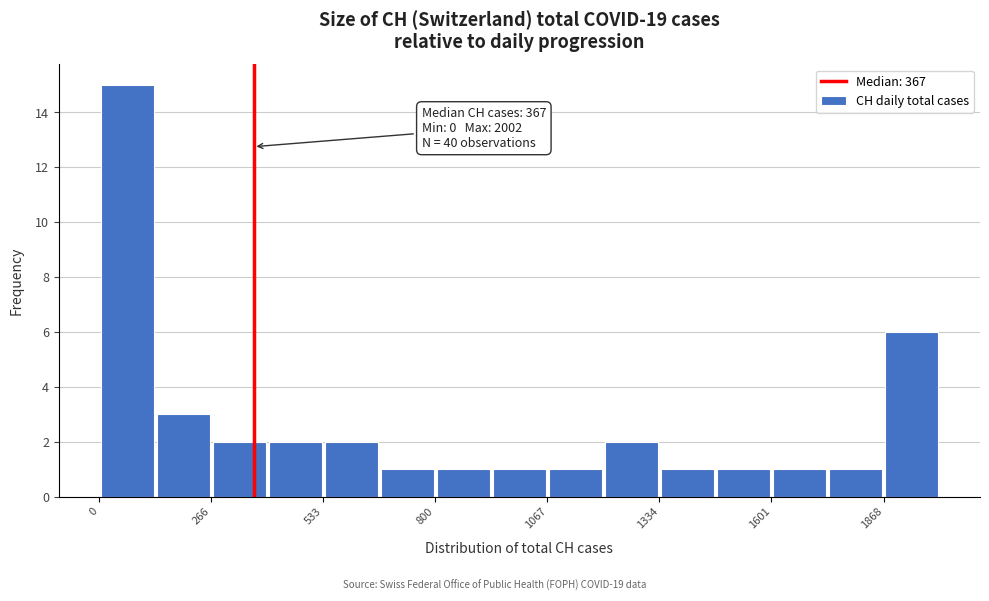

Read against the x-axis, roughly where is the centre of the tallest bar?

50